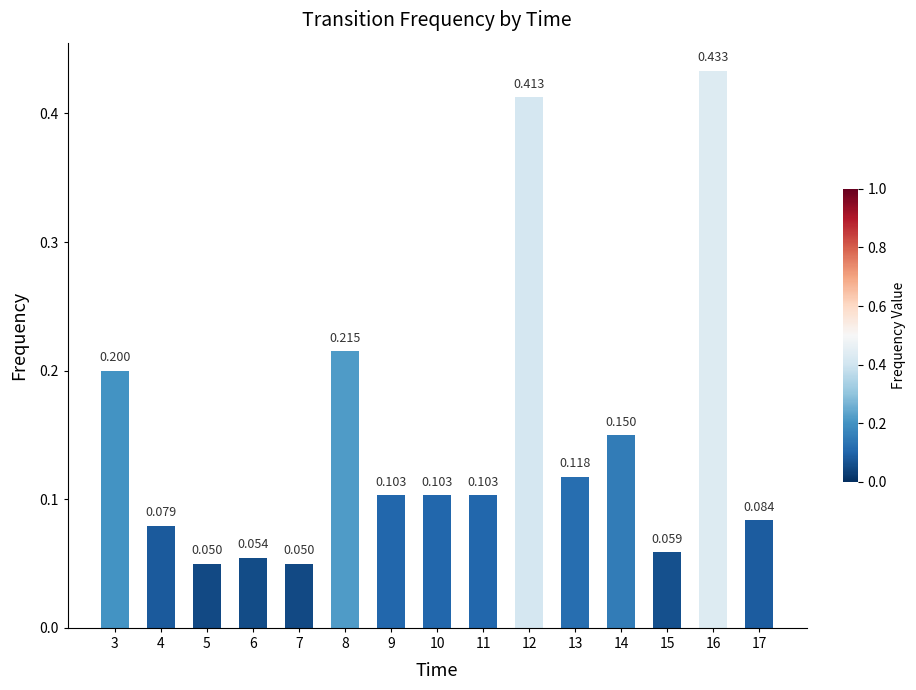

List the labels in order of value, smallest first.

5, 7, 6, 15, 4, 17, 9, 10, 11, 13, 14, 3, 8, 12, 16